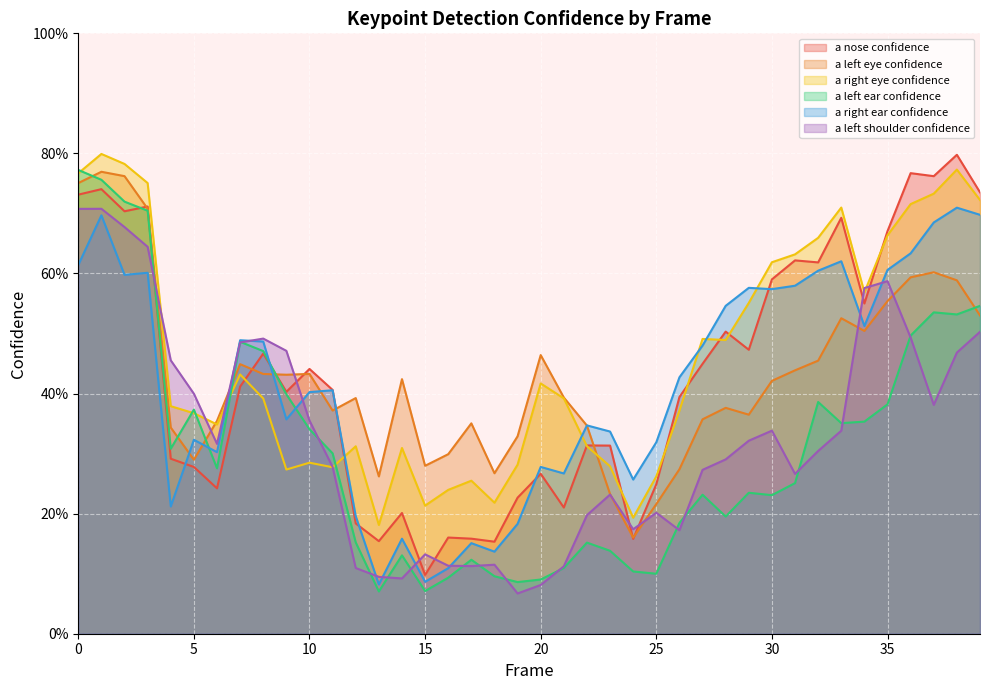

Which category has the highest value in the a_nose_confidence series?

38